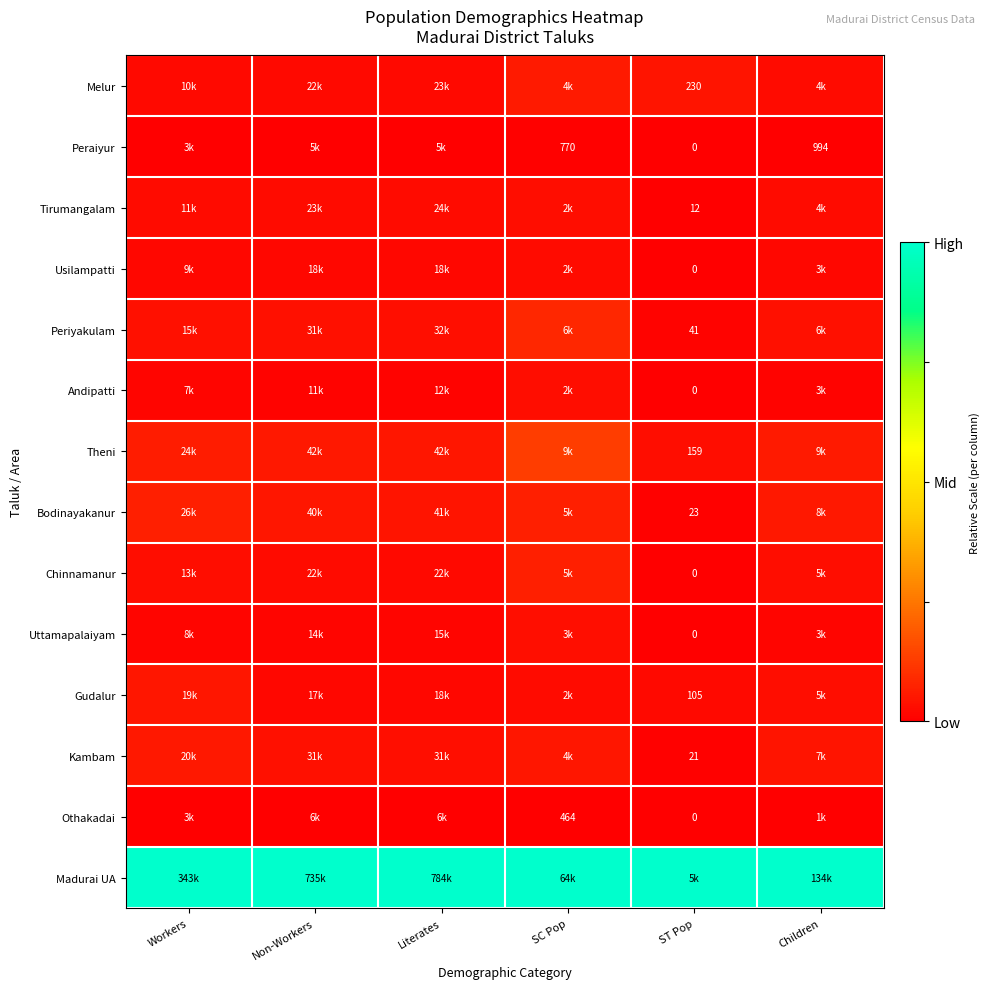

At Children, list the series in order from largest to smallest.

Madurai UA, Theni, Bodinayakanur, Kambam, Periyakulam, Chinnamanur, Gudalur, Melur, Tirumangalam, Usilampatti, Uttamapalaiyam, Andipatti, Othakadai, Peraiyur